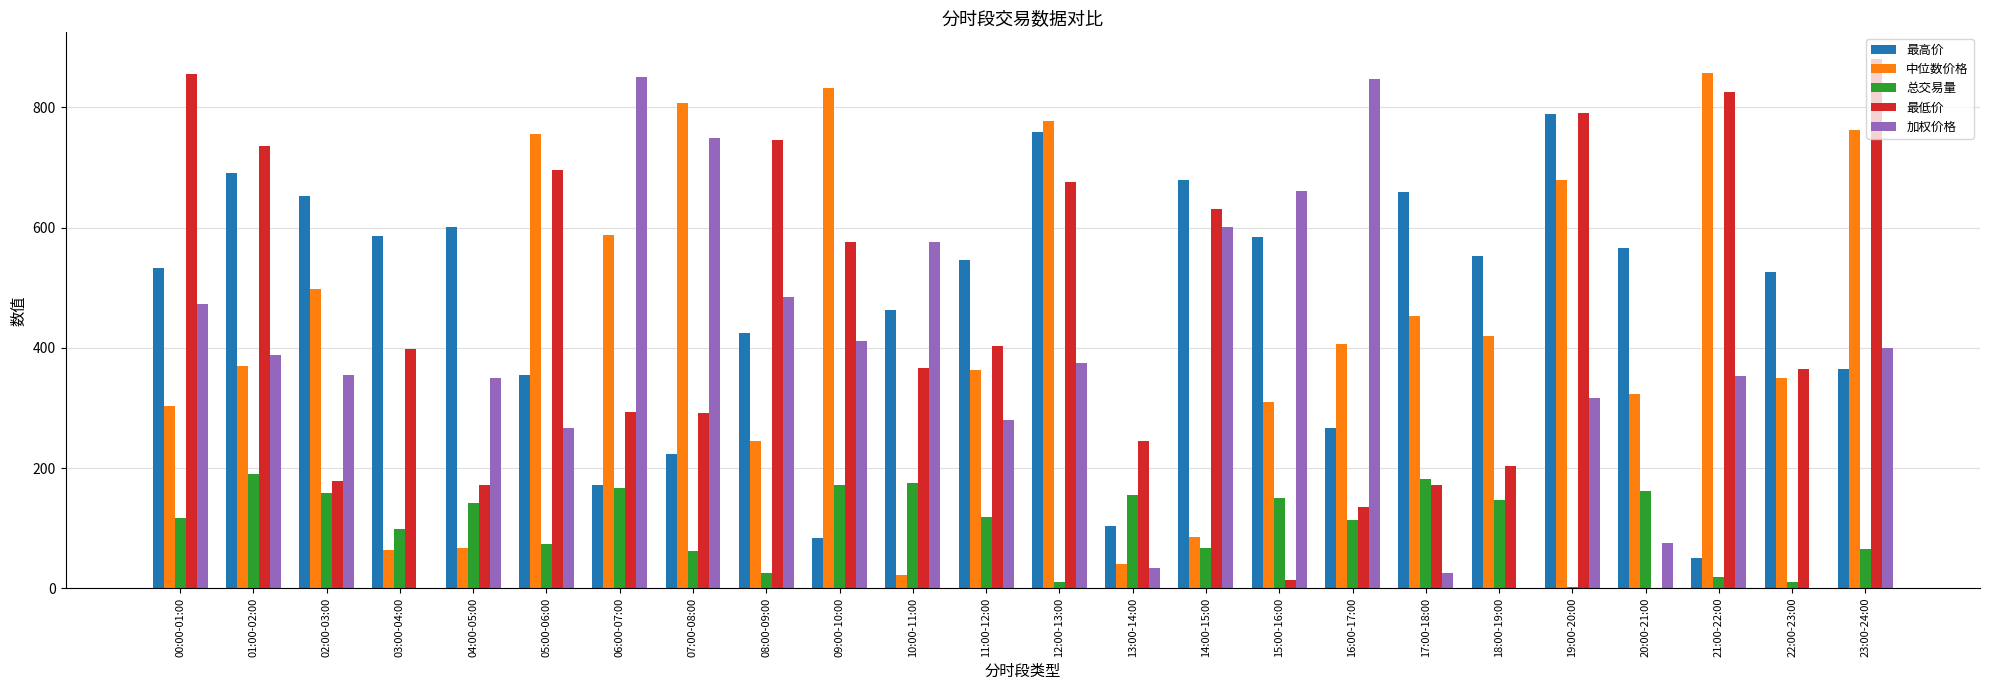

Does the chart contain stacked bars?

No